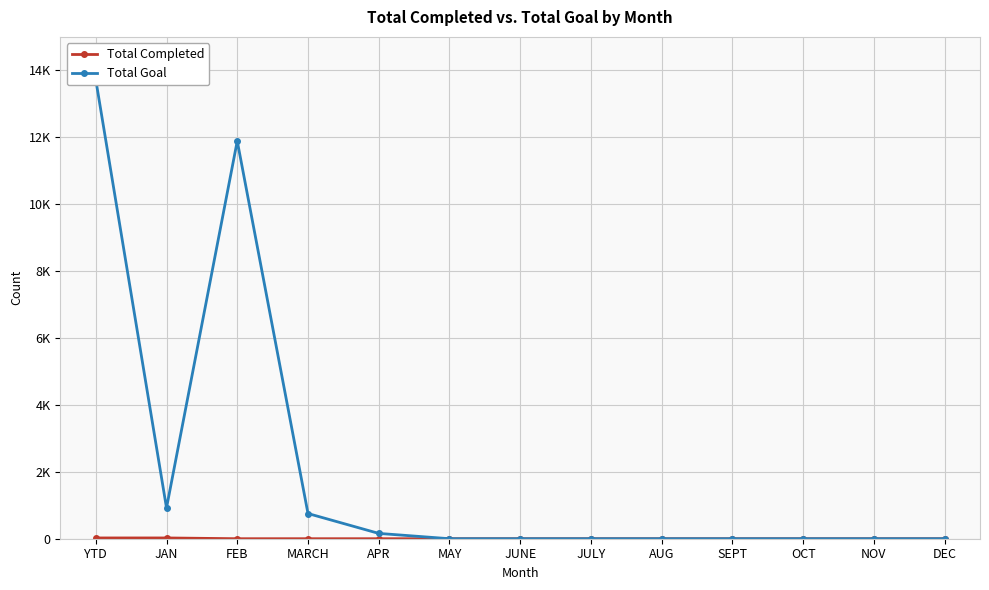

How many data points in Total Completed are above 0?

2